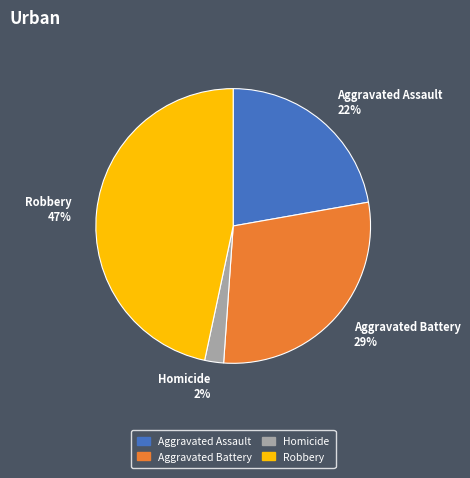

Is there any slice that represents more than half of the pie?

No